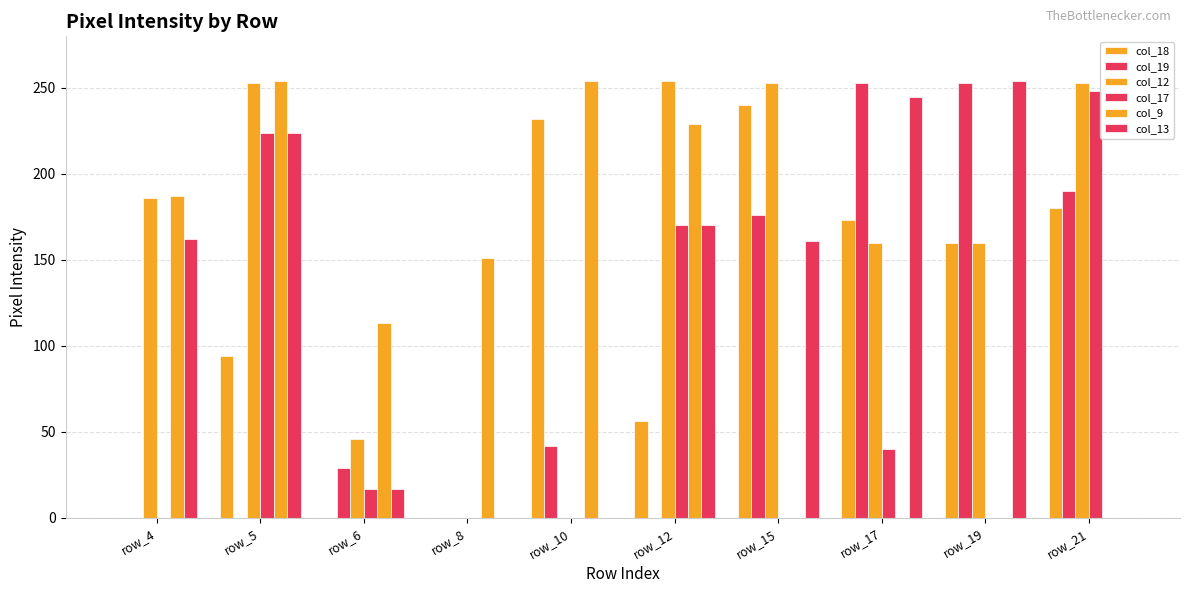

True or false: col_19 has a value of 190 at row_21.

True